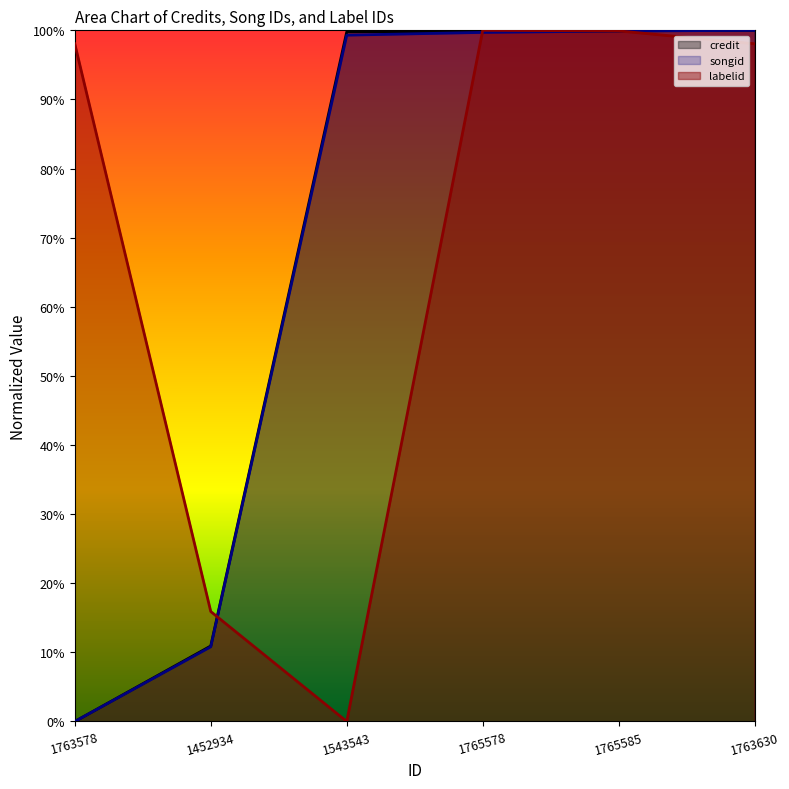

How many values in the songid series exceed 99?

4